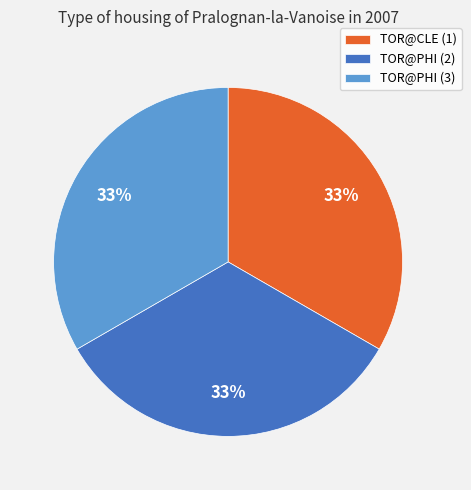

True or false: TOR@CLE (1) accounts for 33% of the total.

True